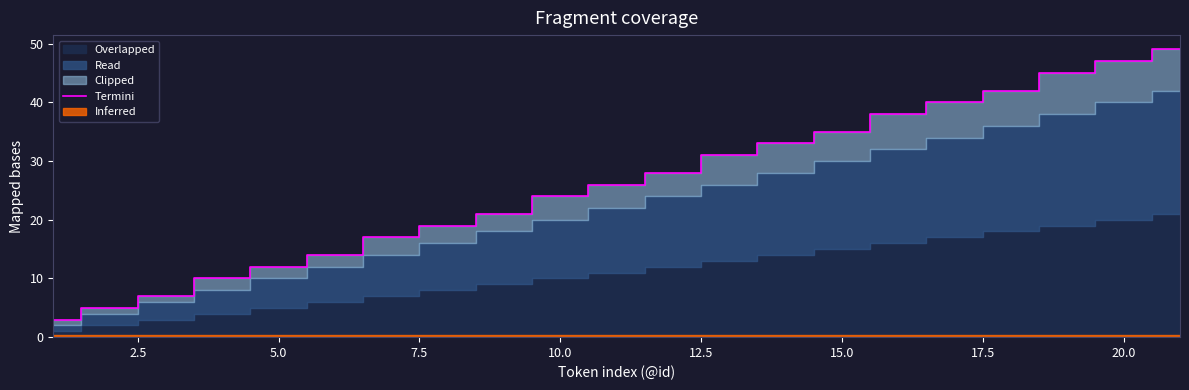

What is the highest value of the Termini series?

49